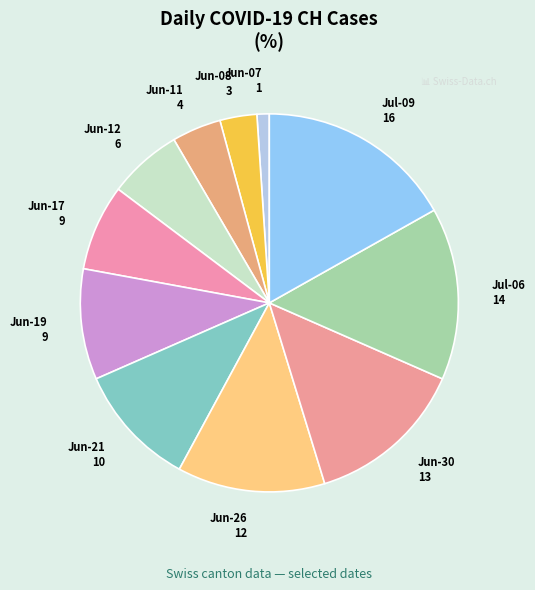

Does any single category account for the majority?

No